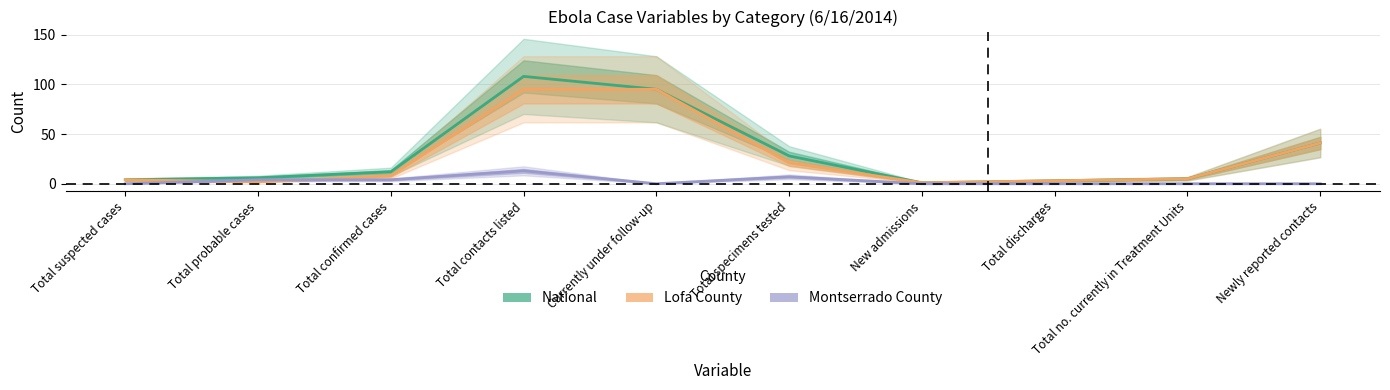

Reading left to right, extract all data points from this chart.

National: Total suspected cases=4	Total probable cases=6	Total confirmed cases=12	Total contacts listed=108	Currently under follow-up=95	Total specimens tested=28	New admissions=1	Total discharges=3	Total no. currently in Treatment Units=5	Newly reported contacts=41
Lofa County: Total suspected cases=4	Total probable cases=2	Total confirmed cases=8	Total contacts listed=95	Currently under follow-up=95	Total specimens tested=21	New admissions=1	Total discharges=3	Total no. currently in Treatment Units=5	Newly reported contacts=41
Montserrado County: Total suspected cases=0	Total probable cases=4	Total confirmed cases=4	Total contacts listed=13	Currently under follow-up=0	Total specimens tested=7	New admissions=0	Total discharges=0	Total no. currently in Treatment Units=0	Newly reported contacts=0